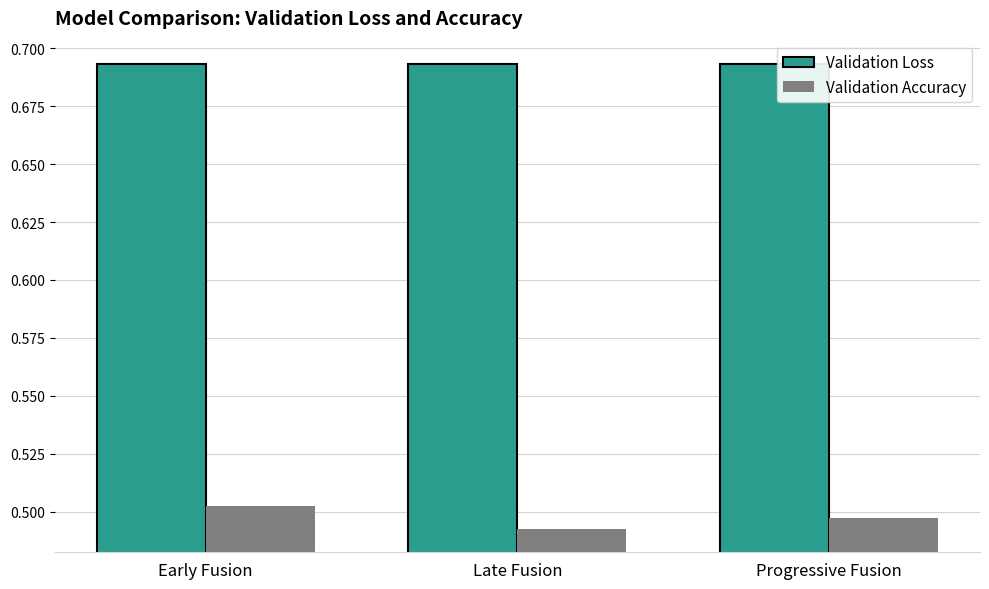

Which series has the largest range (max minus min)?

Validation Accuracy